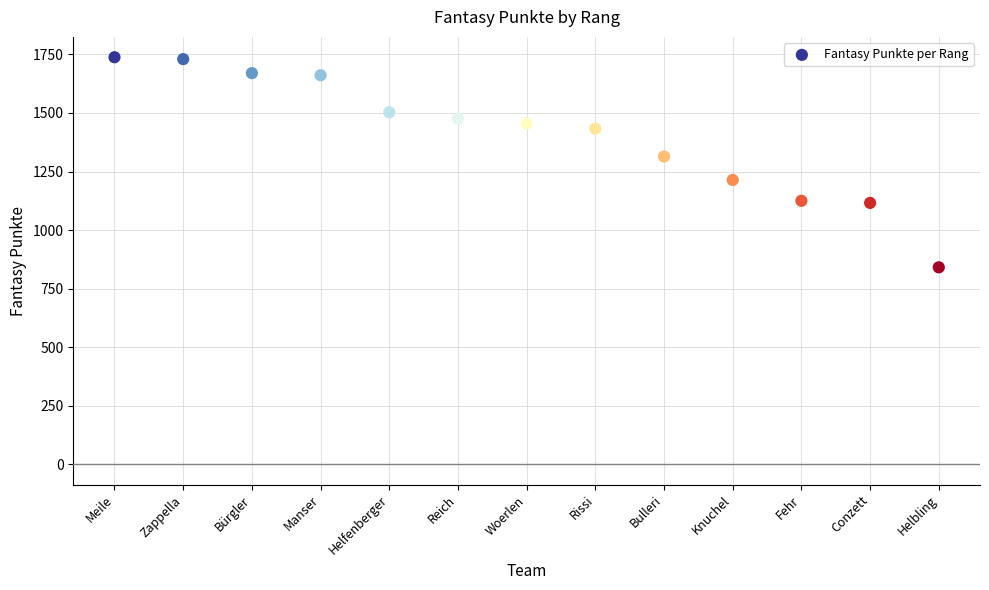

What is the range of Y values (max minus min)?

897